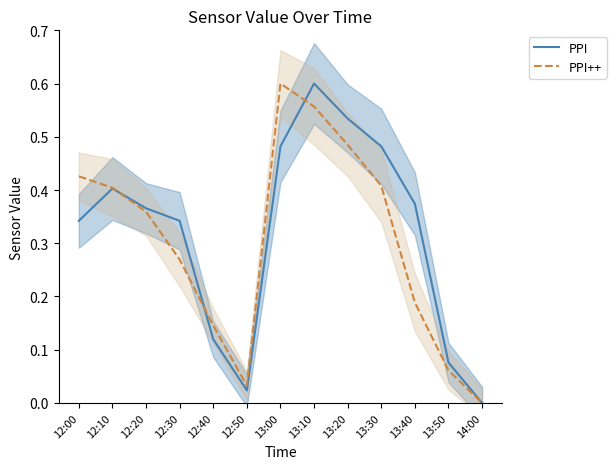

At how many categories does at least one series exceed 0?

12